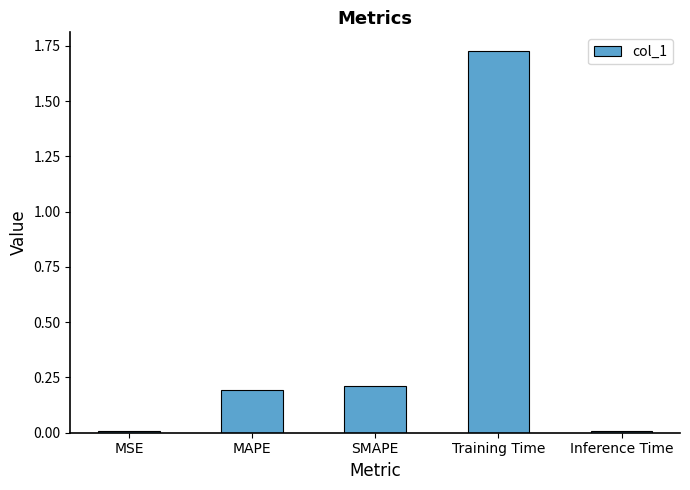

What is the change in value from SMAPE to Training Time?

+1.5